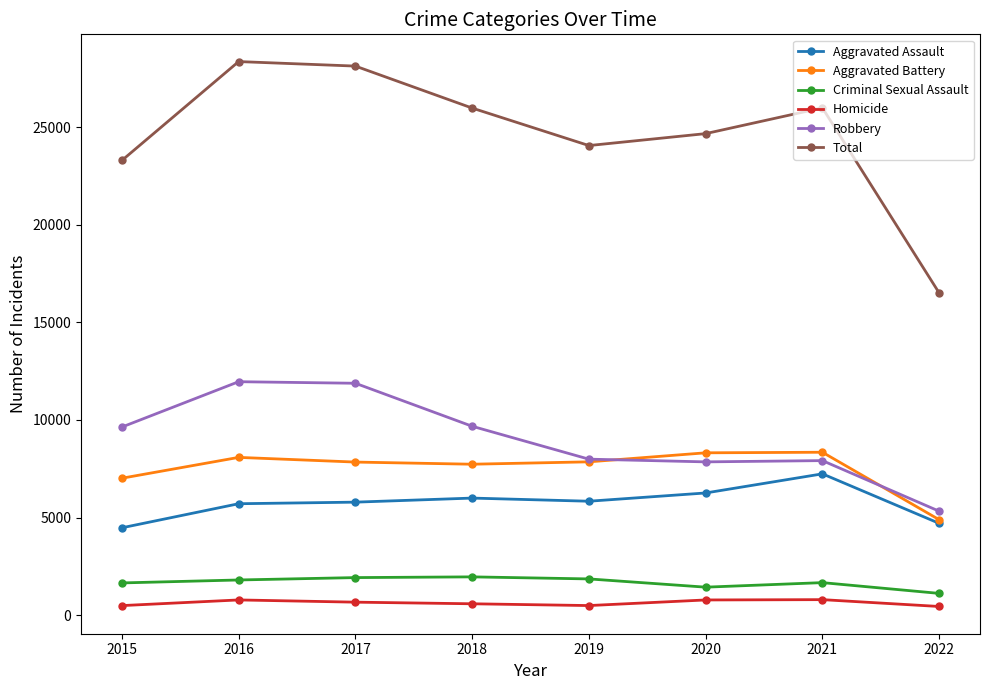

What is the approximate value of Homicide at 2017?

672